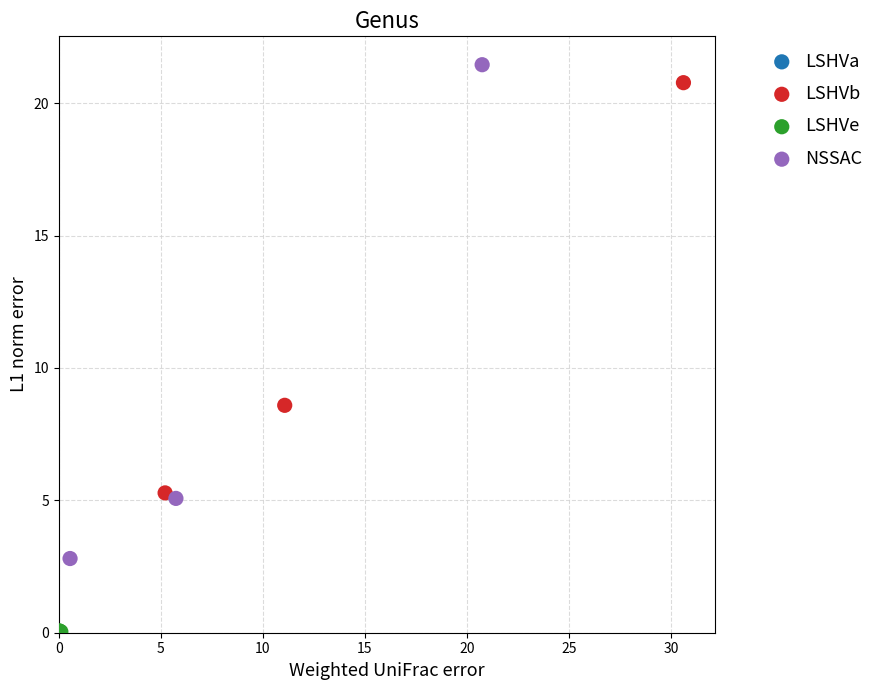

Which series has the widest spread of Y values?

NSSAC